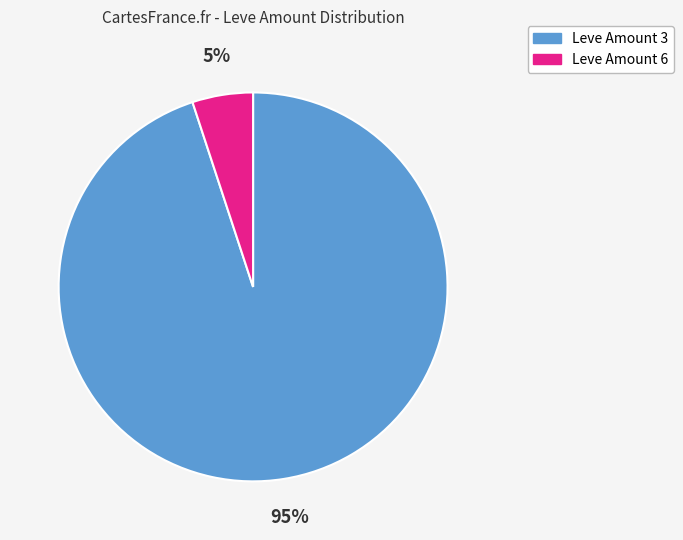

Is the sum of Leve Amount 6 and Leve Amount 3 greater than half?

Yes